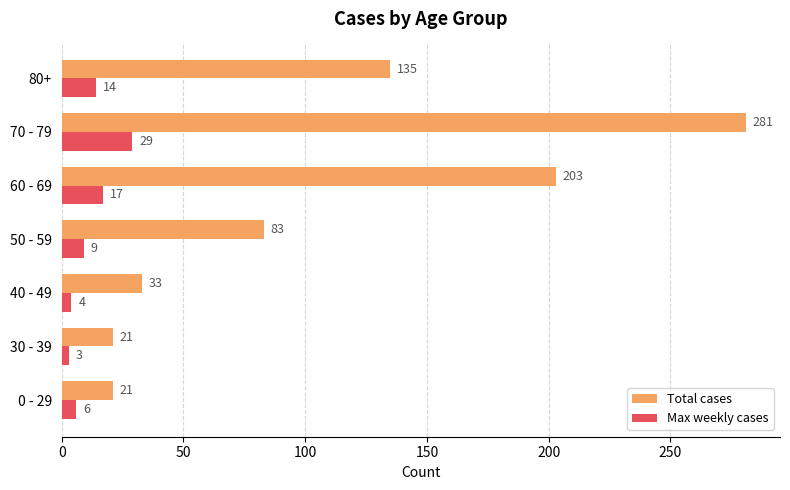

What is the smallest value displayed?

3